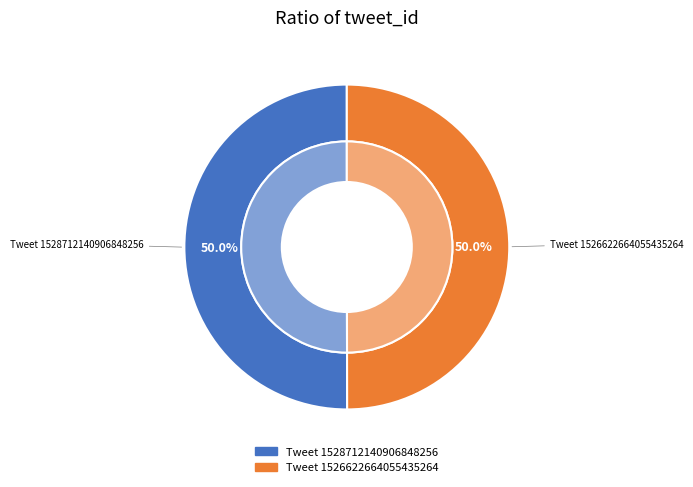

What percentage is the Tweet 1526622664055435264 slice, to the nearest percent?

50%